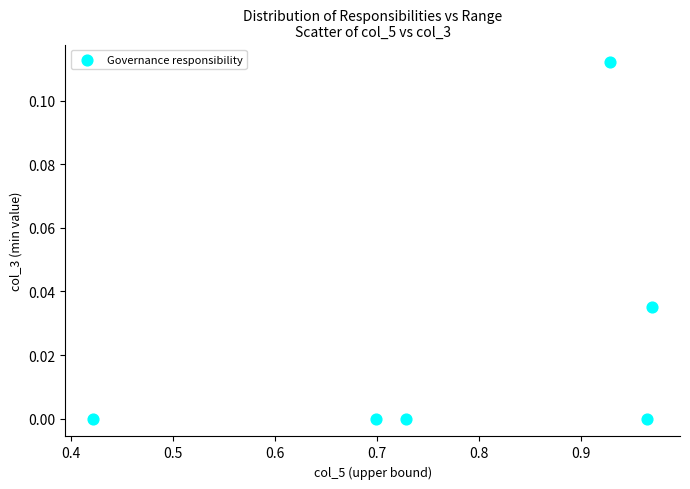

What is the average X value?

0.8